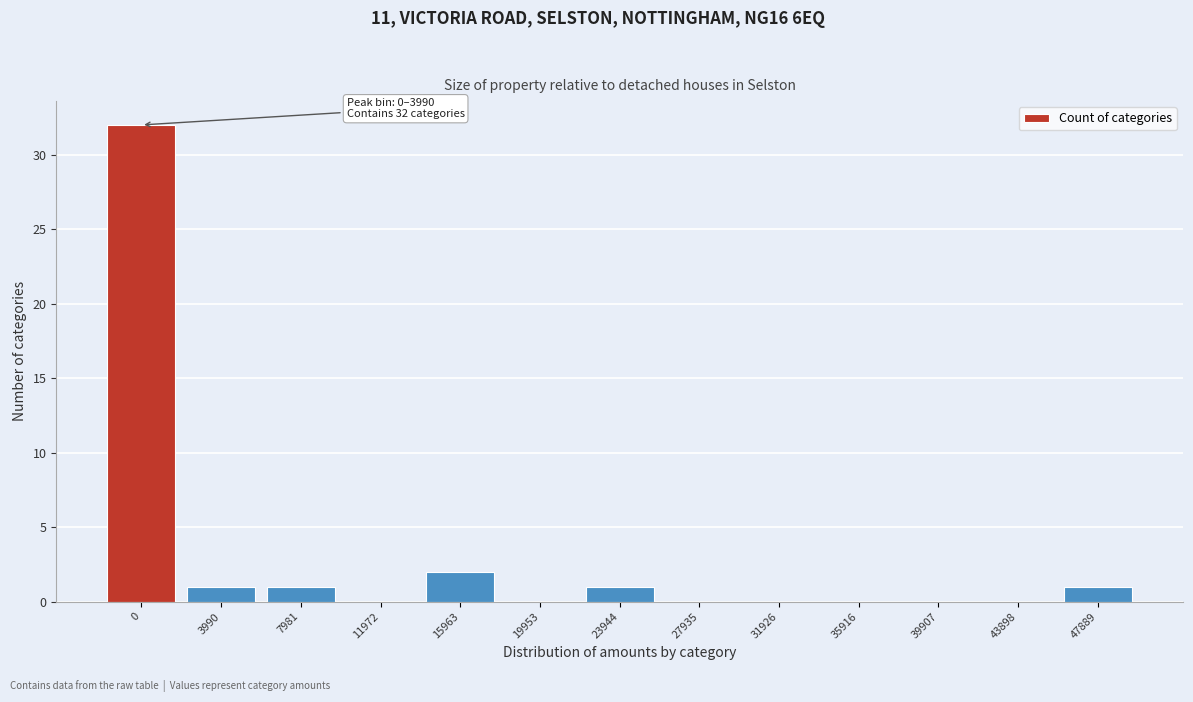

Reading left to right, extract all data points from this chart.

0=32	3990=1	7981=1	11972=0	15963=2	19953=0	23944=1	27935=0	31926=0	35916=0	39907=0	43898=0	47889=1